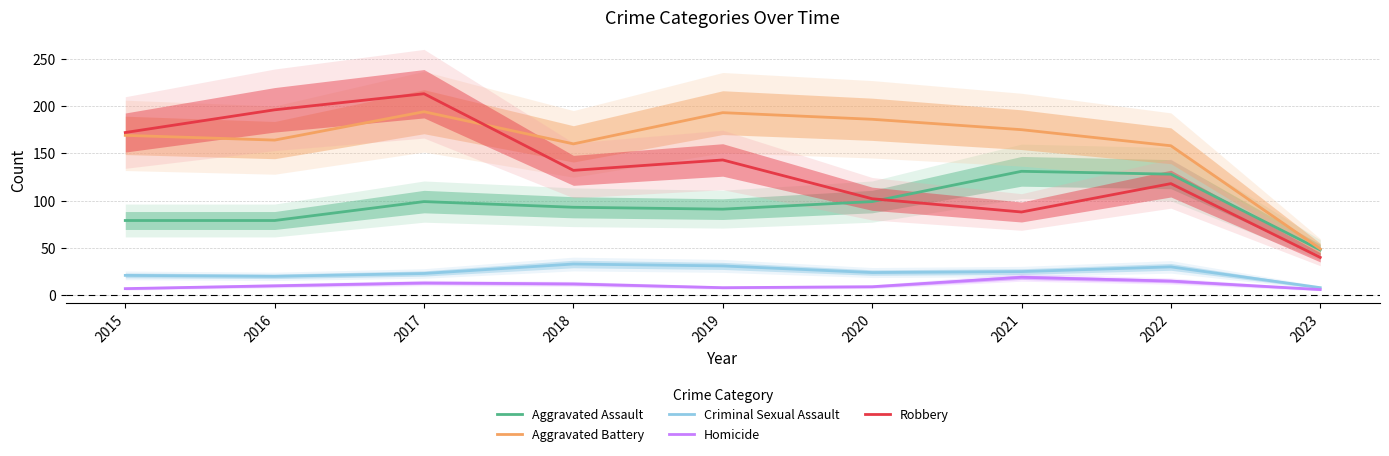

Which label corresponds to the smallest value in the chart?

2023